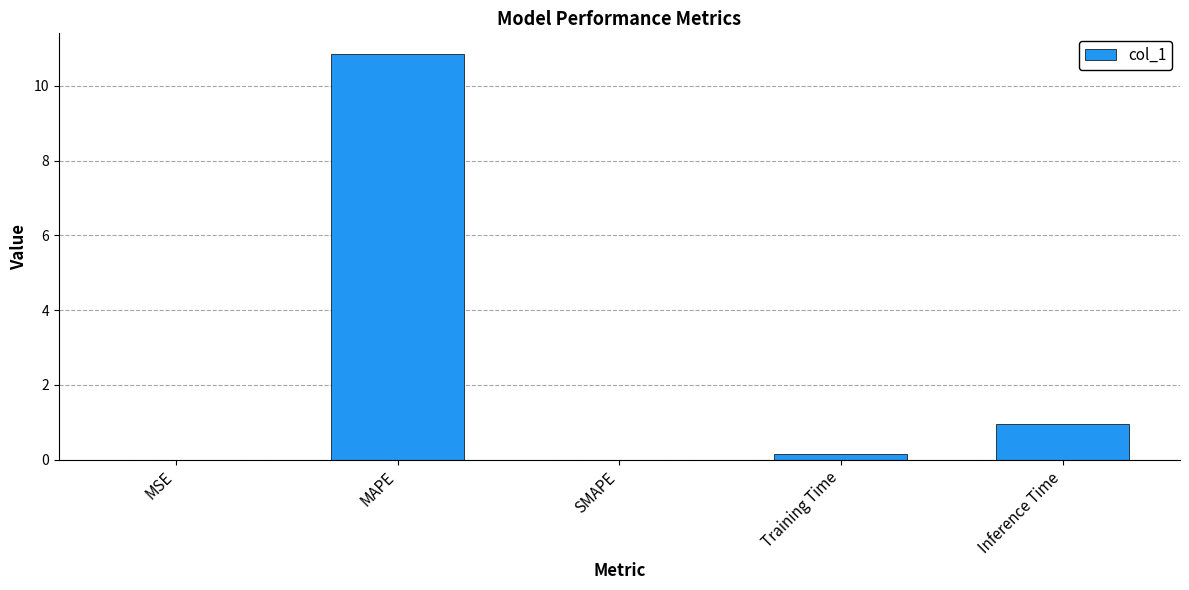

Count the number of categories in the chart.

5